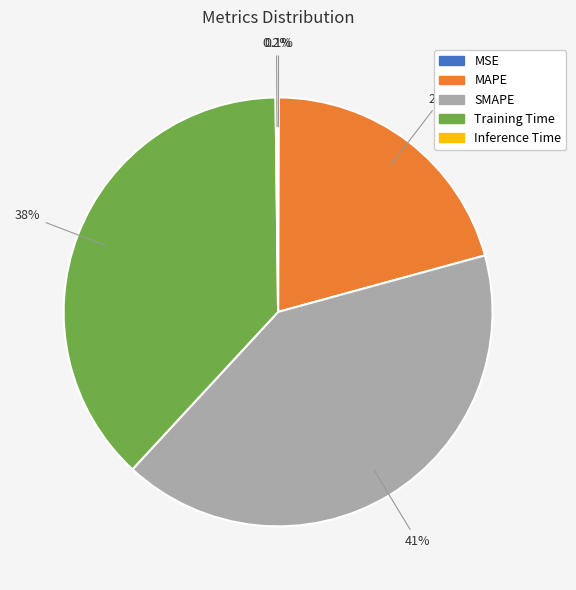

The Training Time slice represents 38% of the pie. True or false?

True